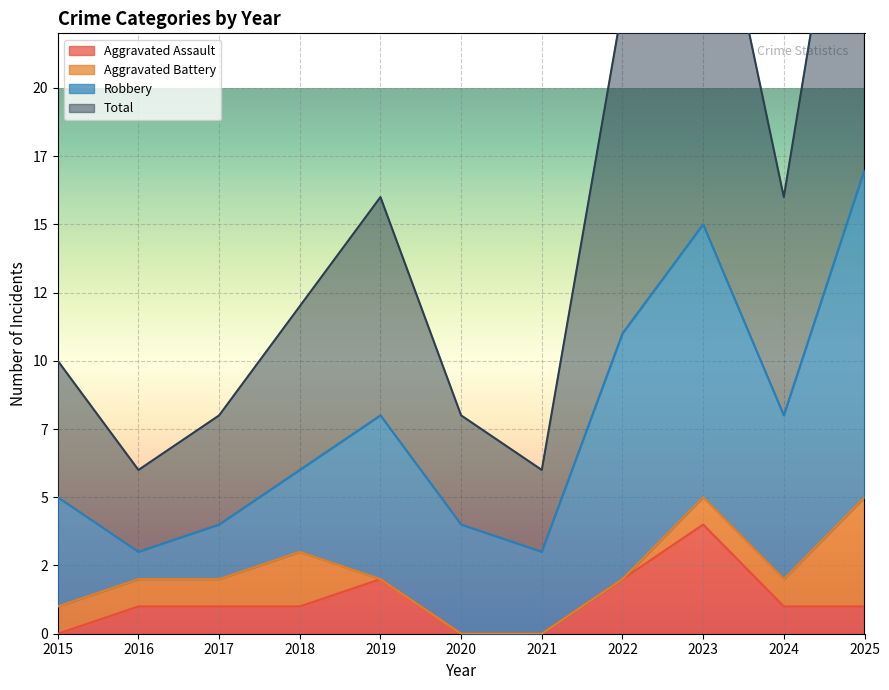

The value of Total at 2024 is 16. True or false?

True